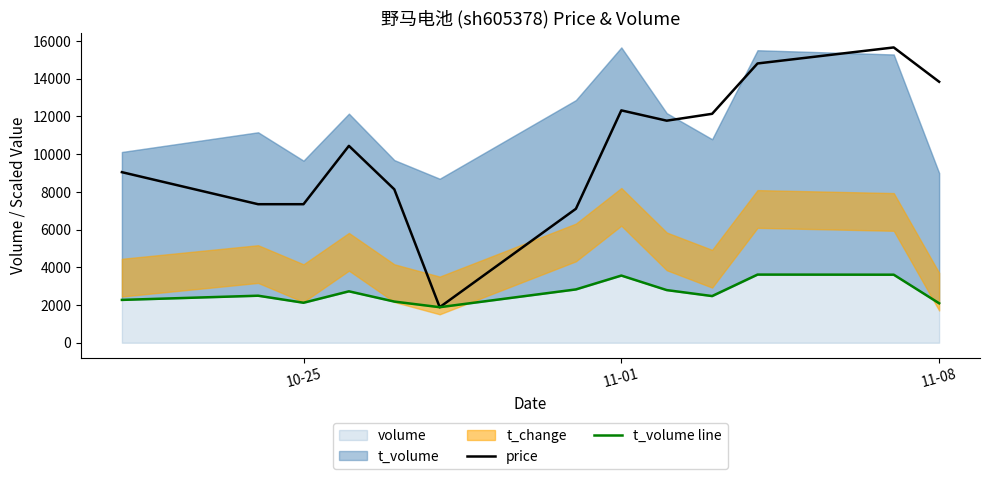

What is the maximum value for price?

15659.0